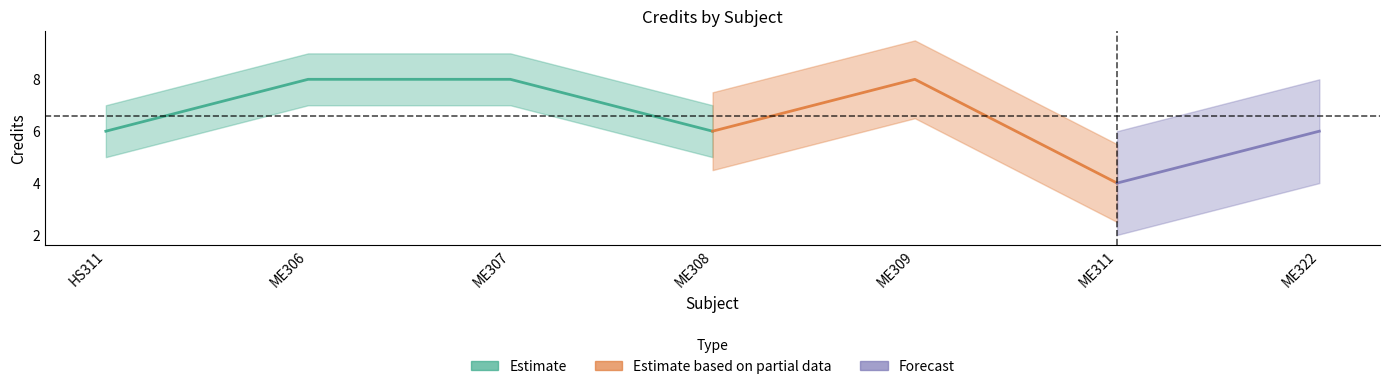

Does the chart have visible grid lines?

No